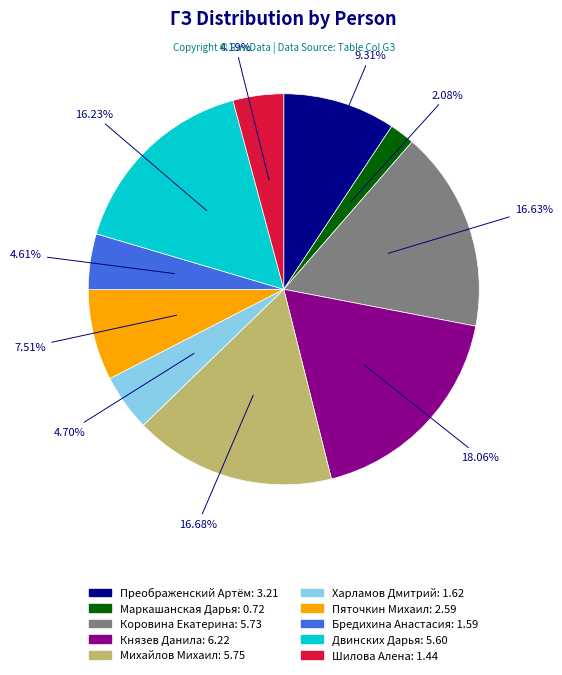

What percentage is the Харламов Дмитрий slice, to the nearest percent?

5%